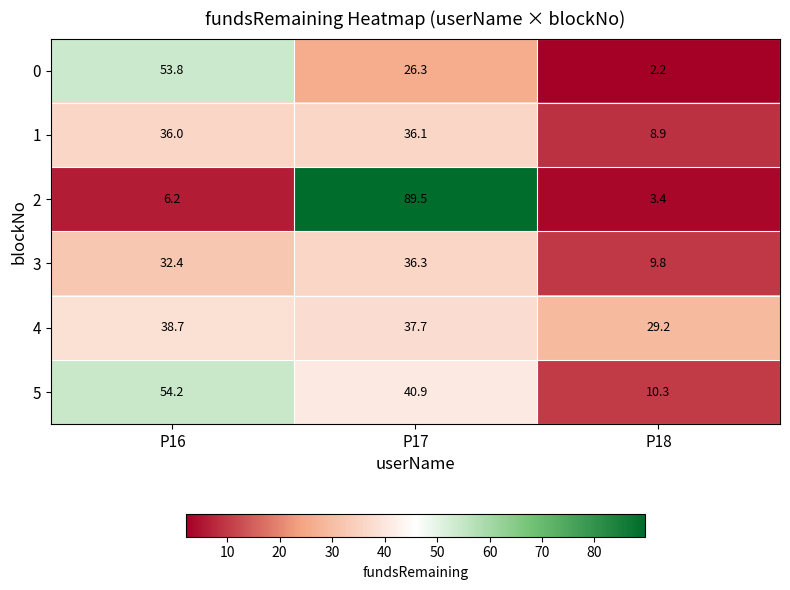

What is the total value across all series at P17?

266.8